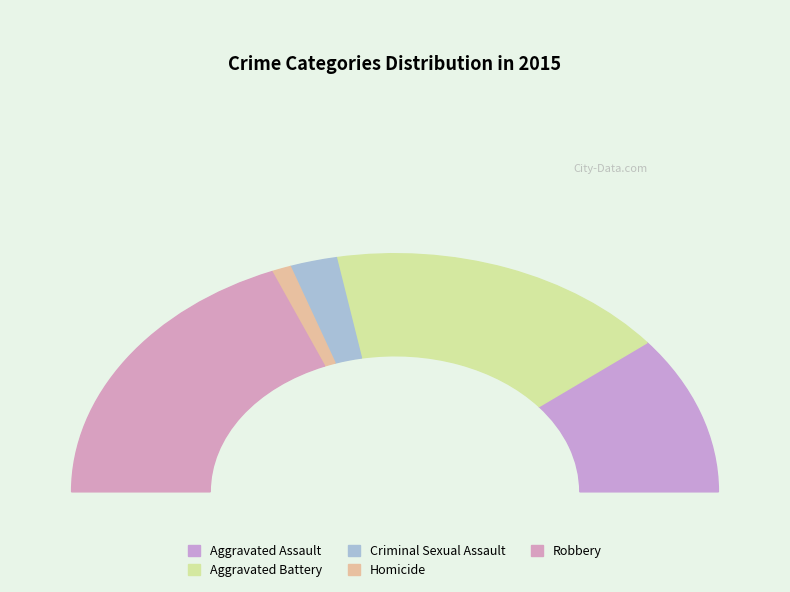

To the nearest percent, what is the combined percentage of Homicide and Aggravated Battery?

36%